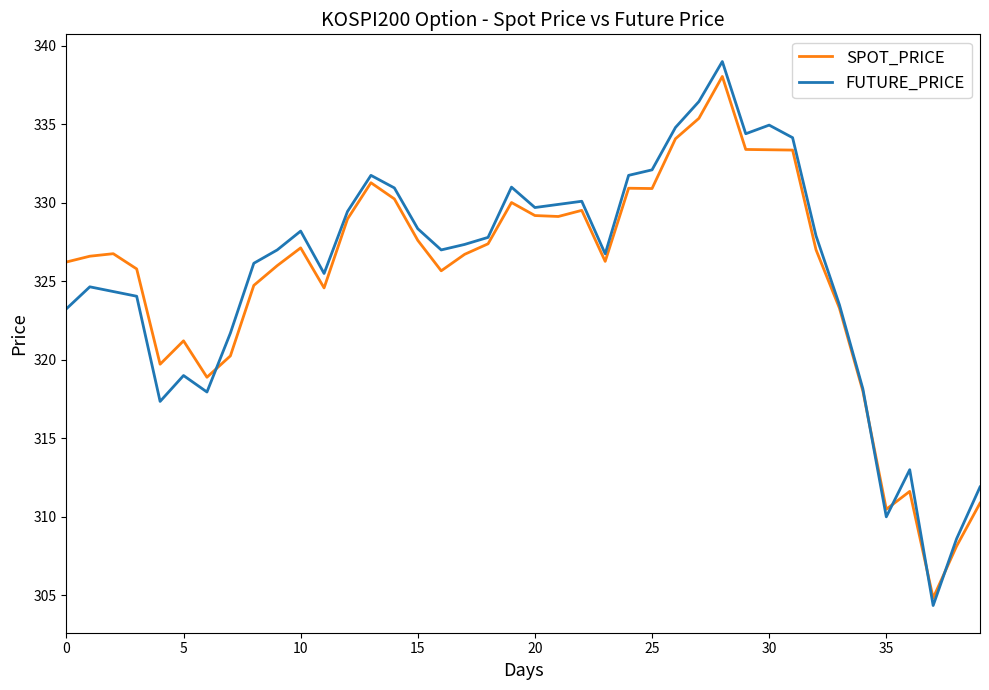

What is the greatest value displayed?

339.0